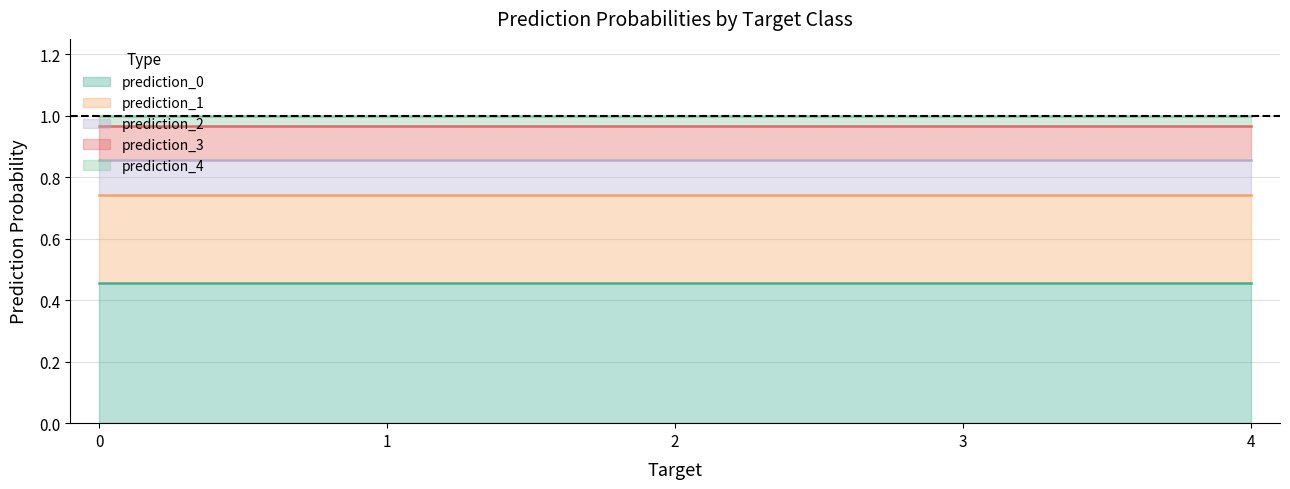

Rank the series at 1 from lowest to highest value.

prediction_4, prediction_3, prediction_2, prediction_1, prediction_0